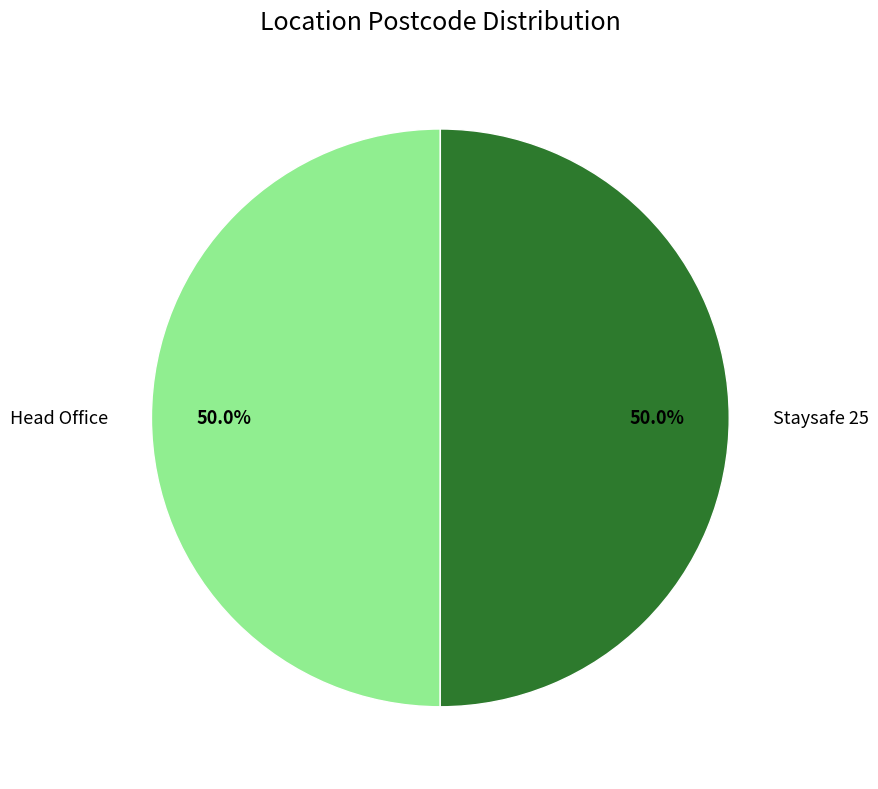

How many slices are in this pie chart?

2